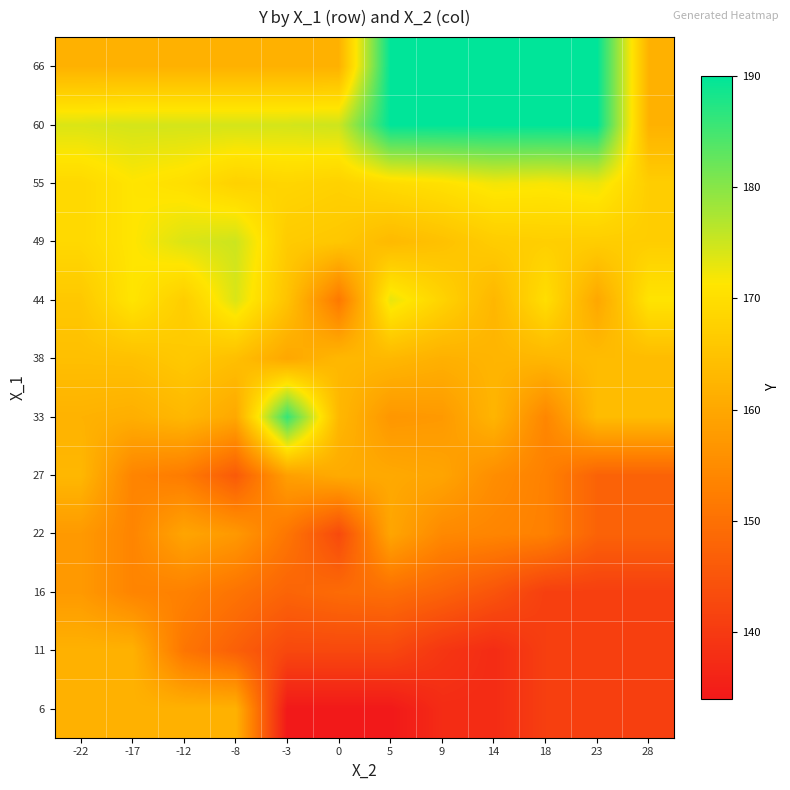

What is the spread (max minus min) of values at -8?

29.0